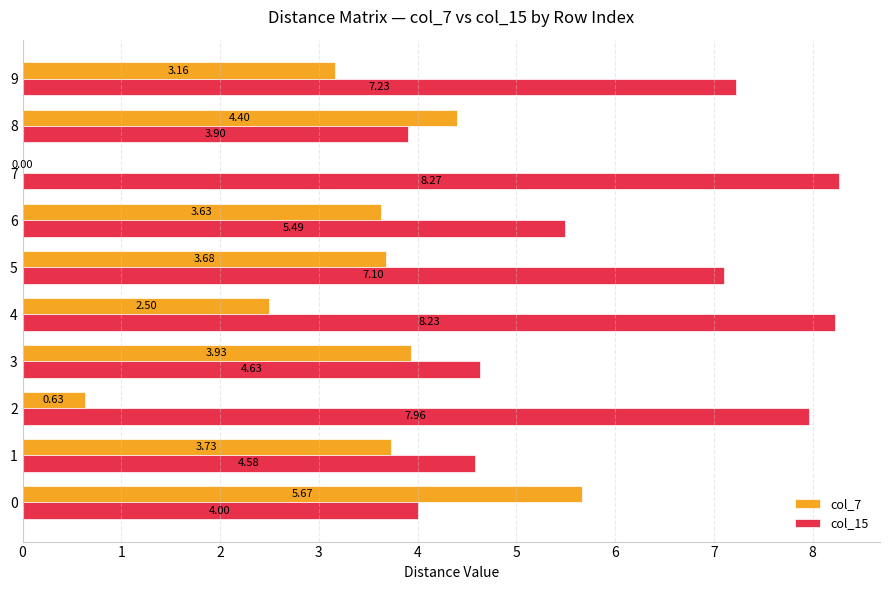

Which series changed the most between 1 and 3?

col_7